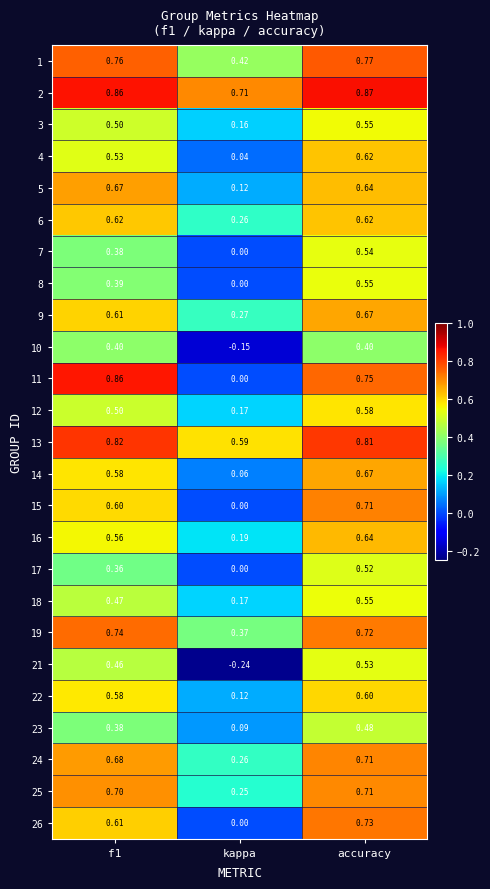

At how many categories does at least one series exceed 0?

3